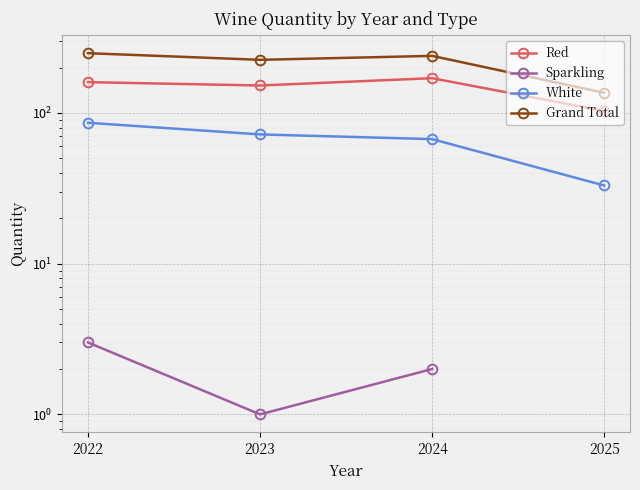

Which category has the lowest value in the Grand Total series?

2025